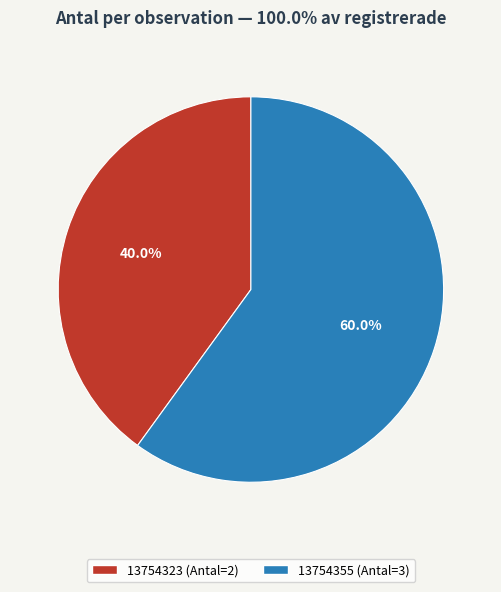

What portion of the pie excludes 13754323?

60.0%